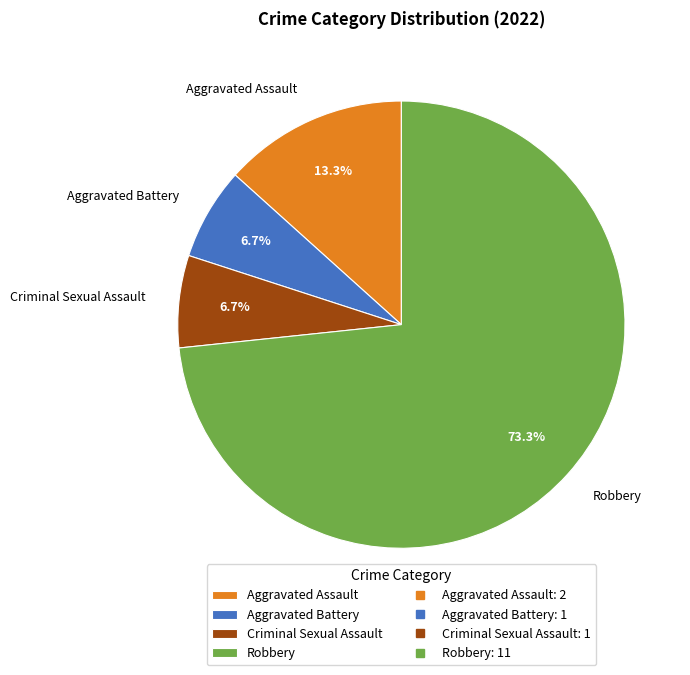

To the nearest percent, what portion does Aggravated Battery represent?

7%